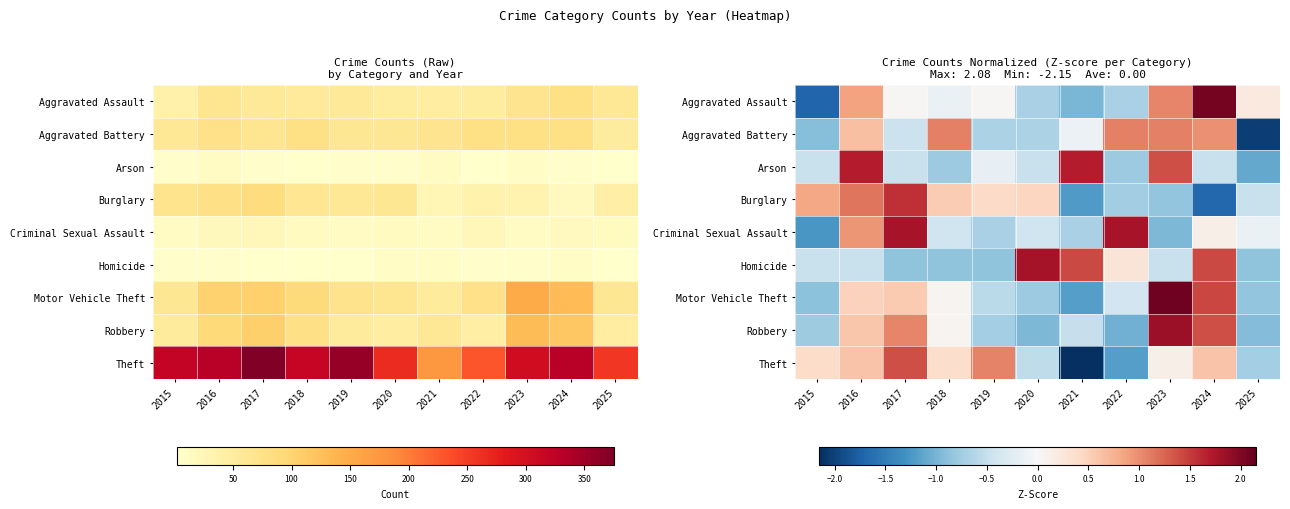

Is the value of Motor Vehicle Theft at 2025 greater than the value of Criminal Sexual Assault at 2018?

No